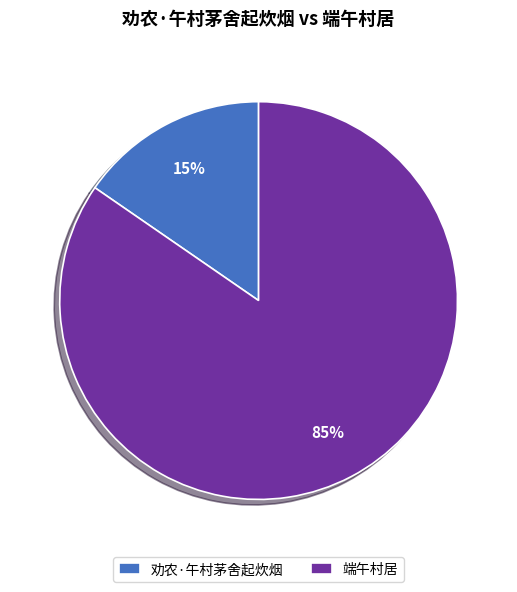

How many segments does this pie chart have?

2